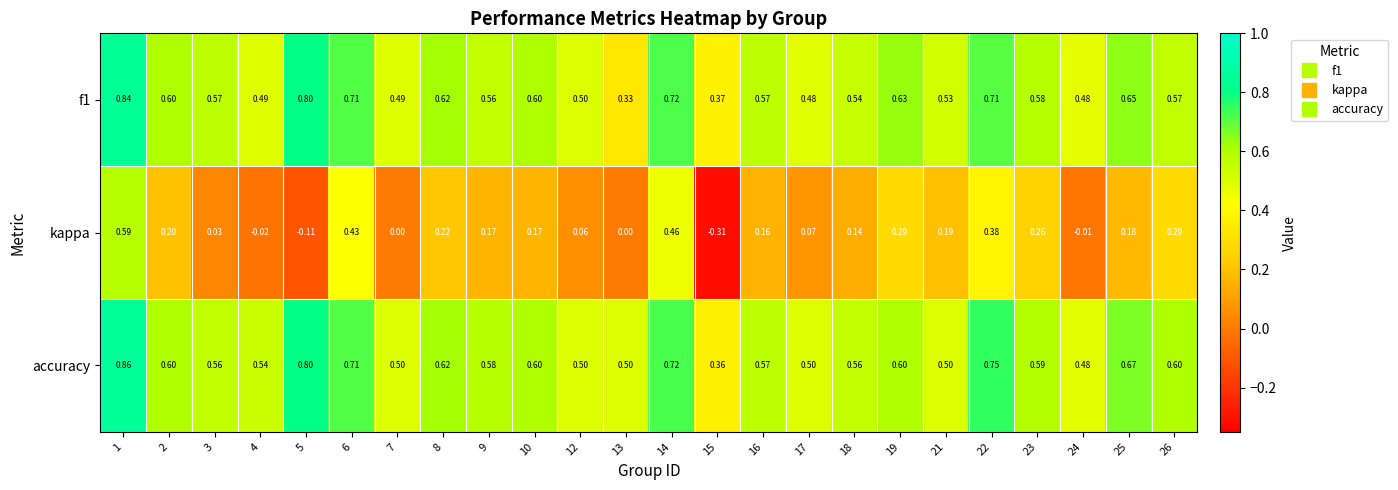

Which series has the largest range (max minus min)?

kappa